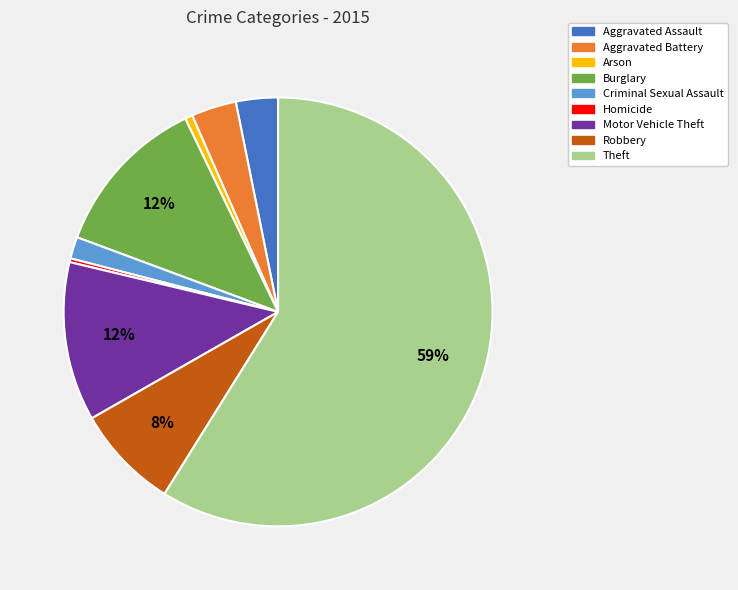

Do Criminal Sexual Assault and Aggravated Battery together represent more than half of the pie?

No